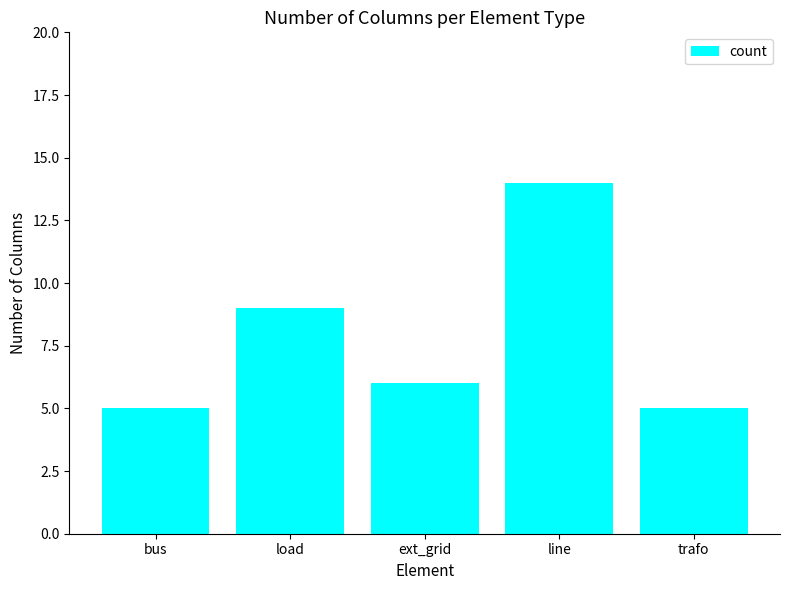

Reading left to right, list all the values displayed in this chart.

5	9	6	14	5